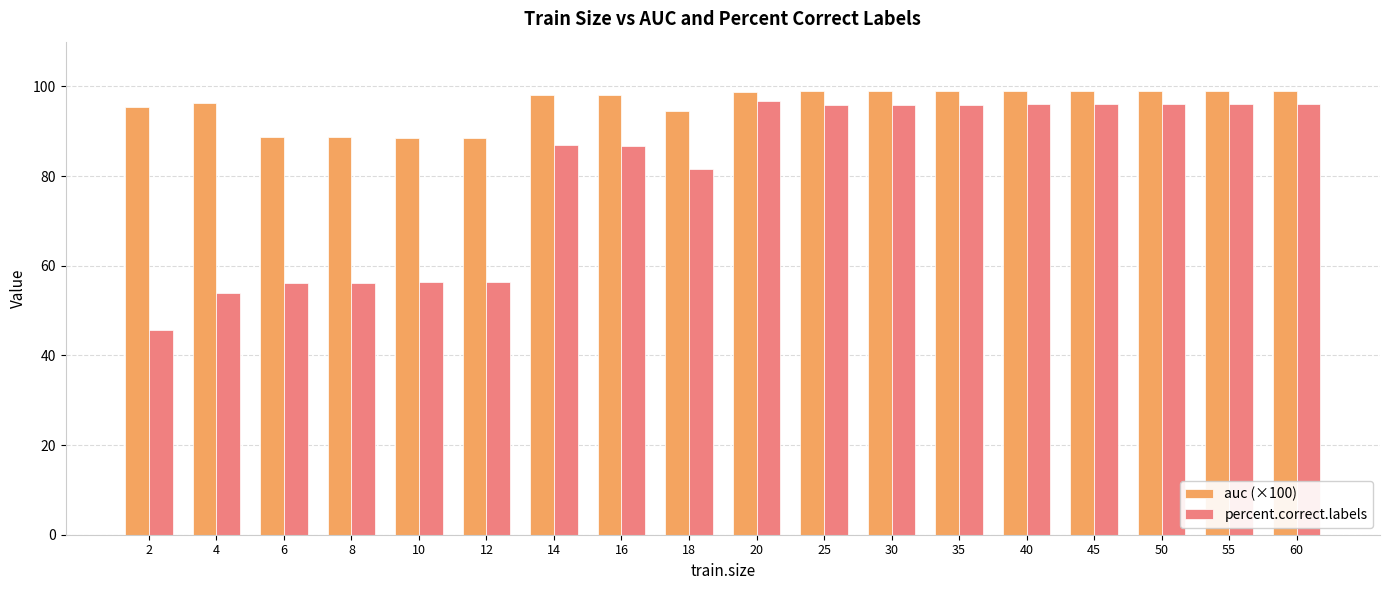

What is the sum of all auc (×100) values?

1728.7